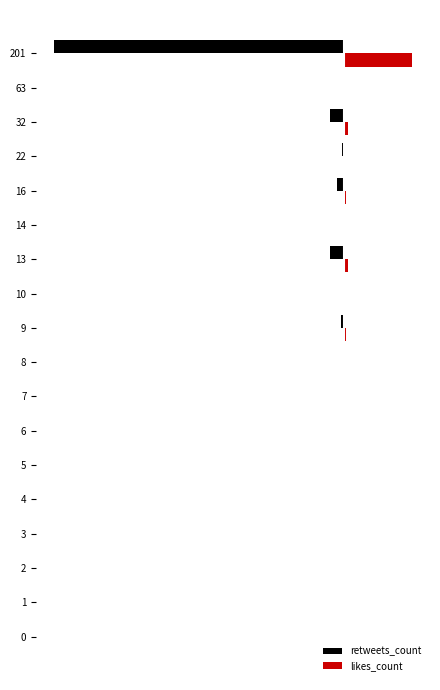

What are all the series names shown in the legend?

retweets_count, likes_count